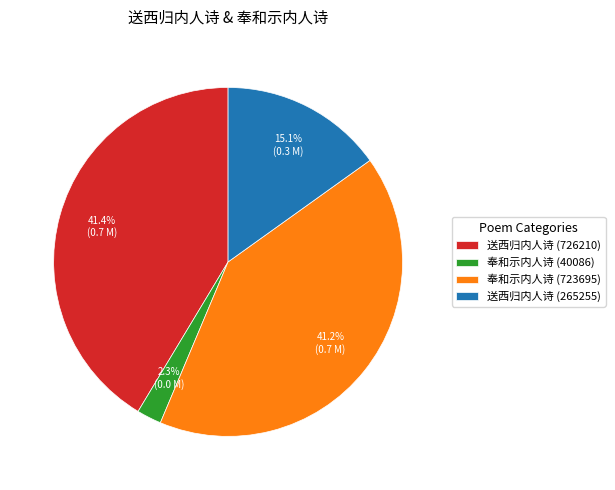

What is the total percentage of 送西归内人诗 (726210) and 奉和示内人诗 (40086)?

43.7%